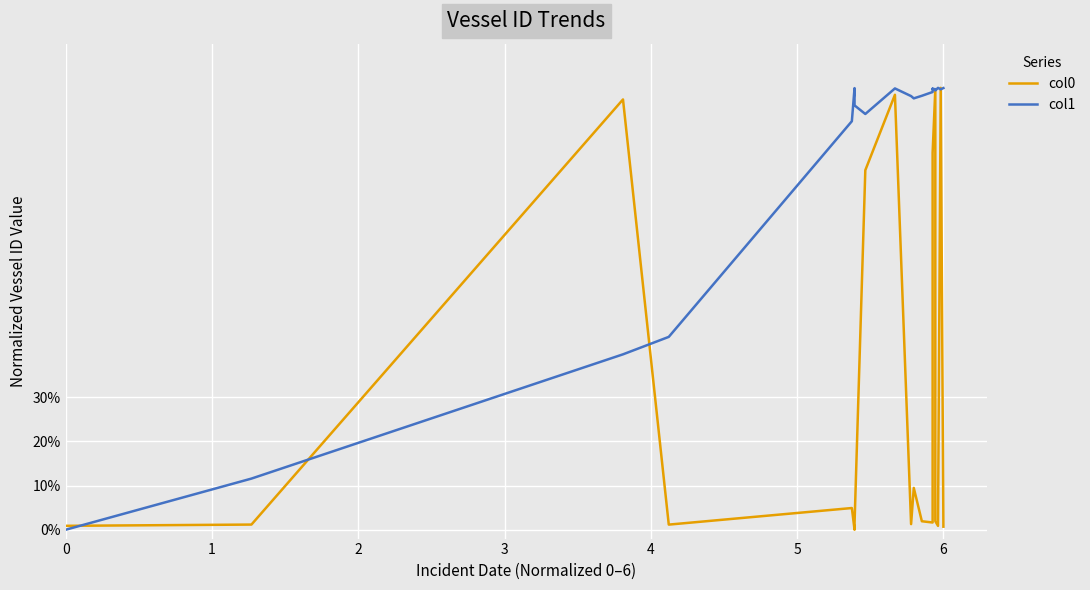

The col0 series shows 0.0 at 0. True or false?

False